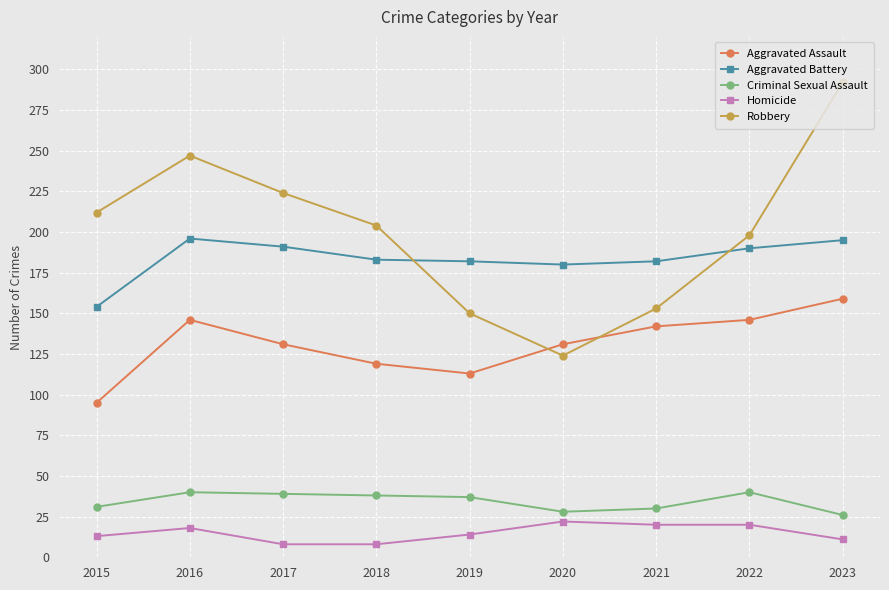

Rank the series by their maximum value, from lowest to highest.

Homicide, Criminal Sexual Assault, Aggravated Assault, Aggravated Battery, Robbery